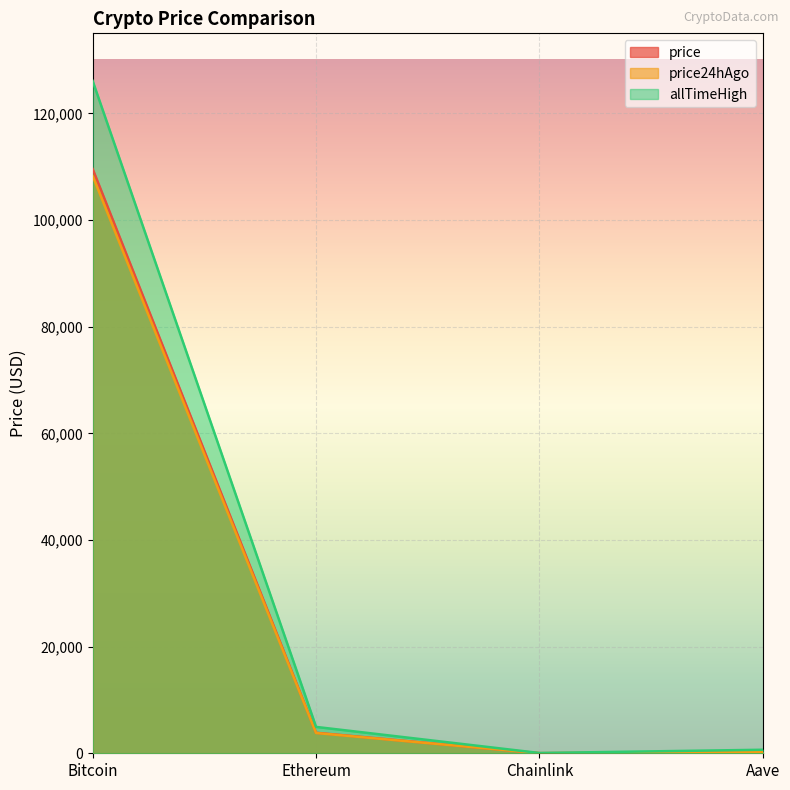

At which category is the sum across all series the highest?

Bitcoin